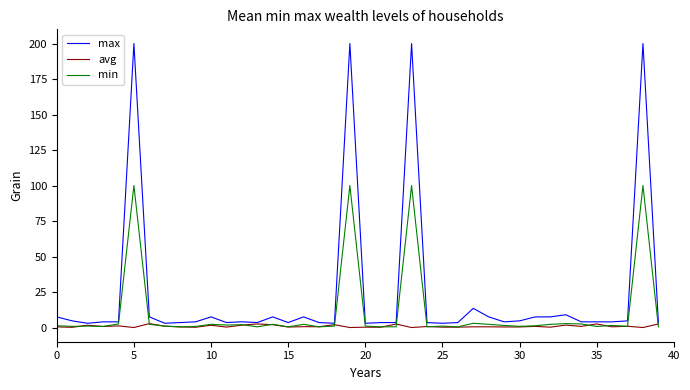

Rank the series by their maximum value, from highest to lowest.

max, min, avg